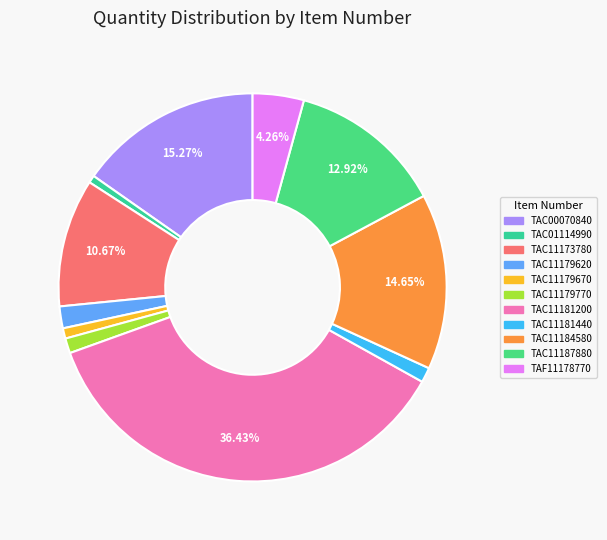

How many slices are in this pie chart?

11